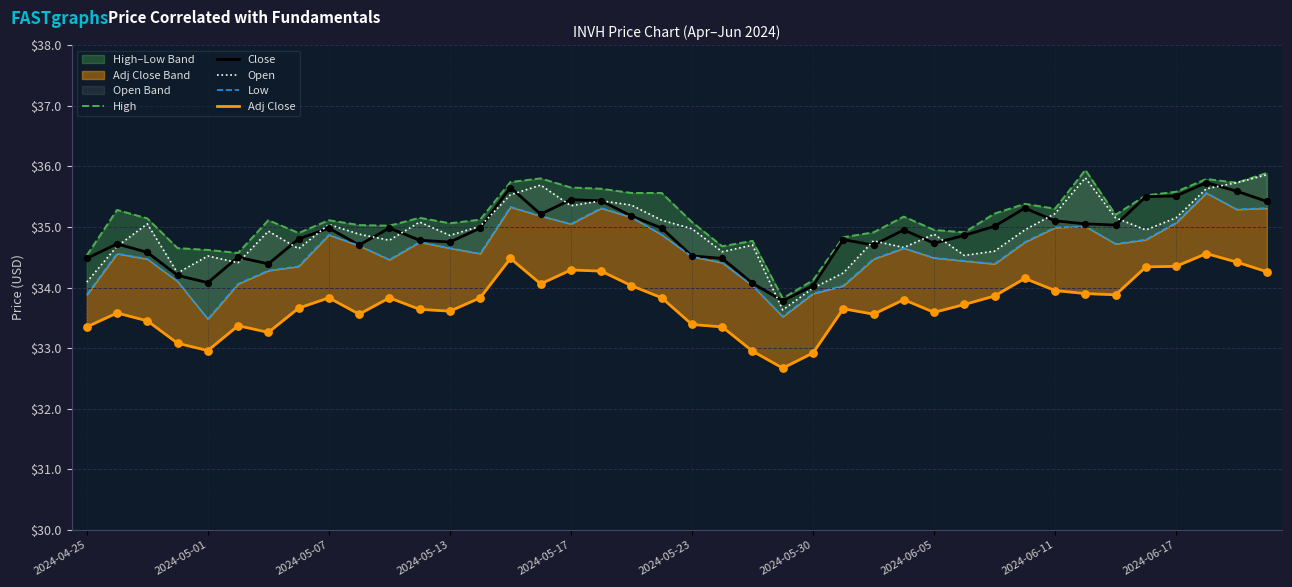

True or false: Close has a value of 35.1 at 2024-06-11.

True